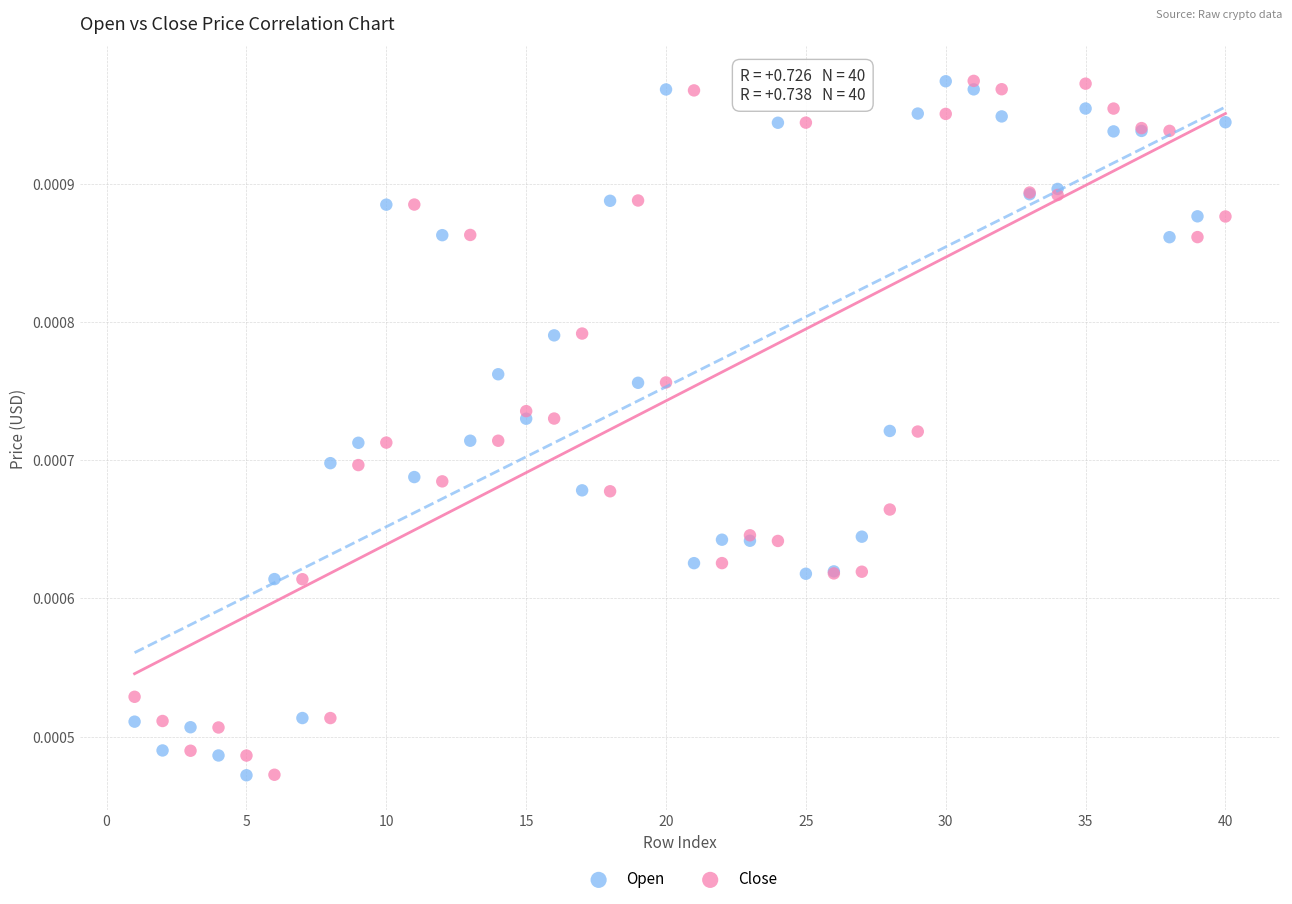

What is the X range (max minus min) for the scatter plot?

39.0